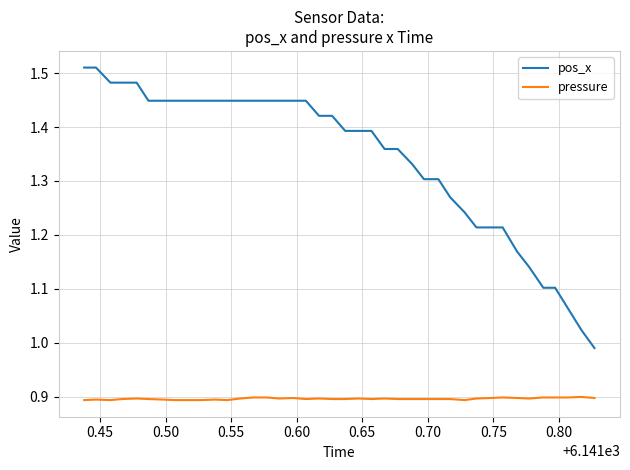

True or false: pos_x and pressure cross at least once.

False